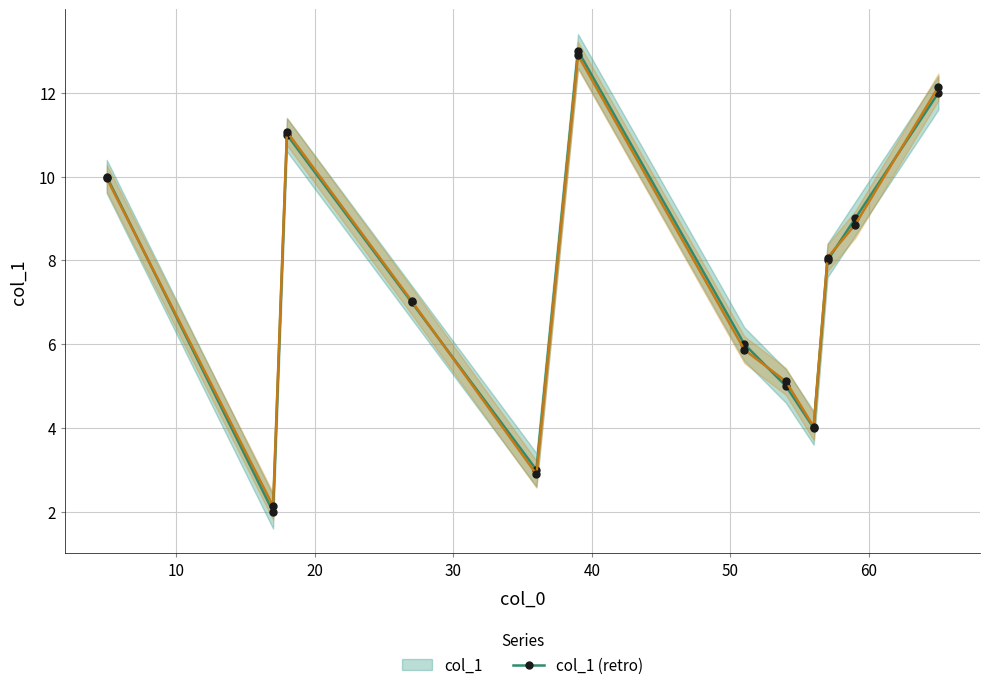

Rank the series at 60 from lowest to highest value.

col_1 (retro), col_1